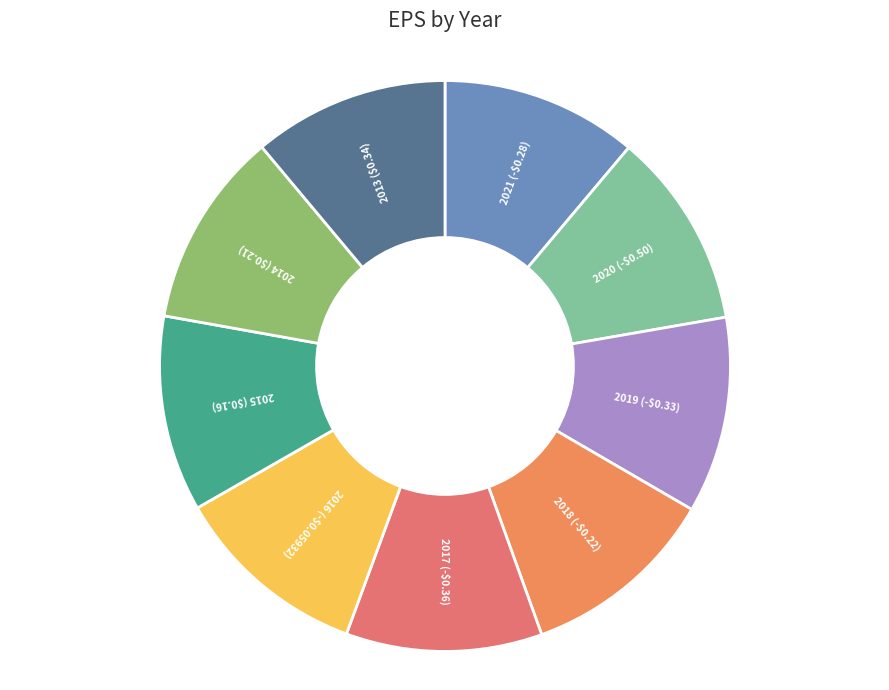

How many segments does this pie chart have?

9